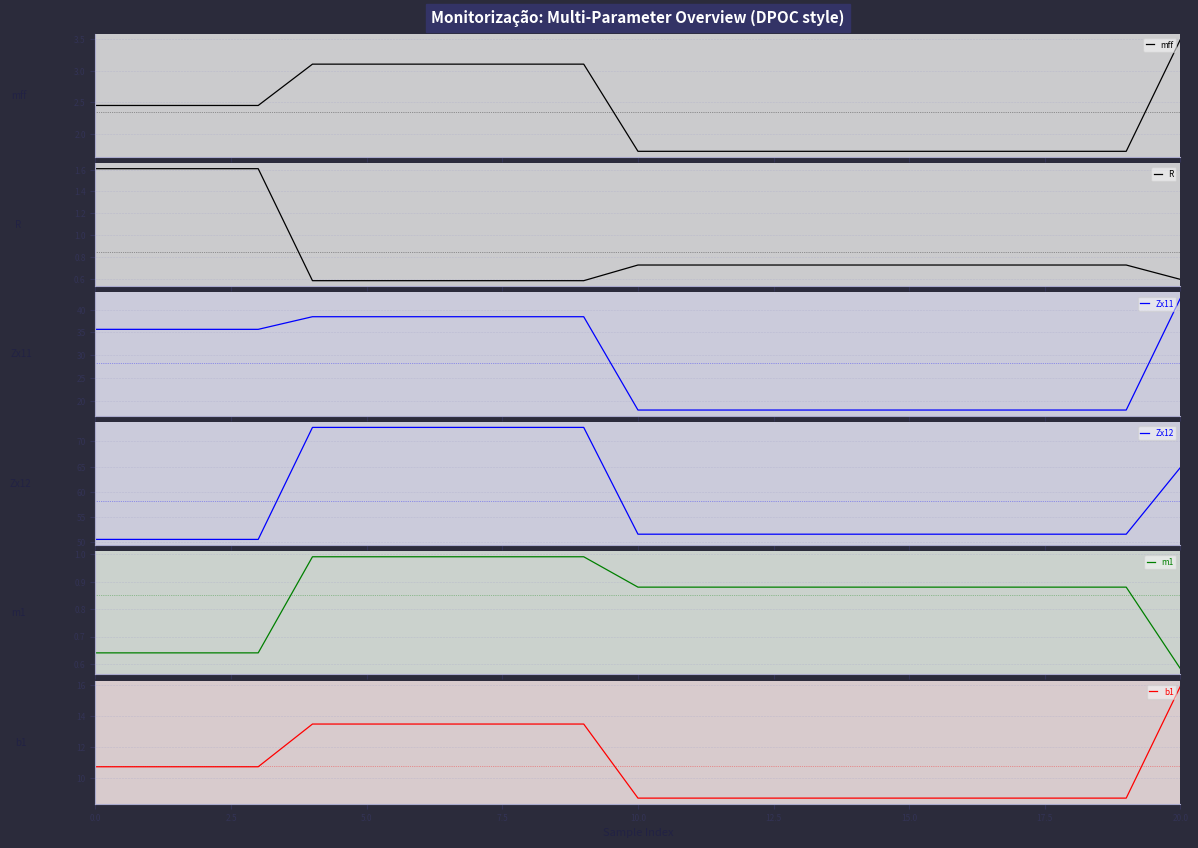

How many lines are shown in the chart?

6